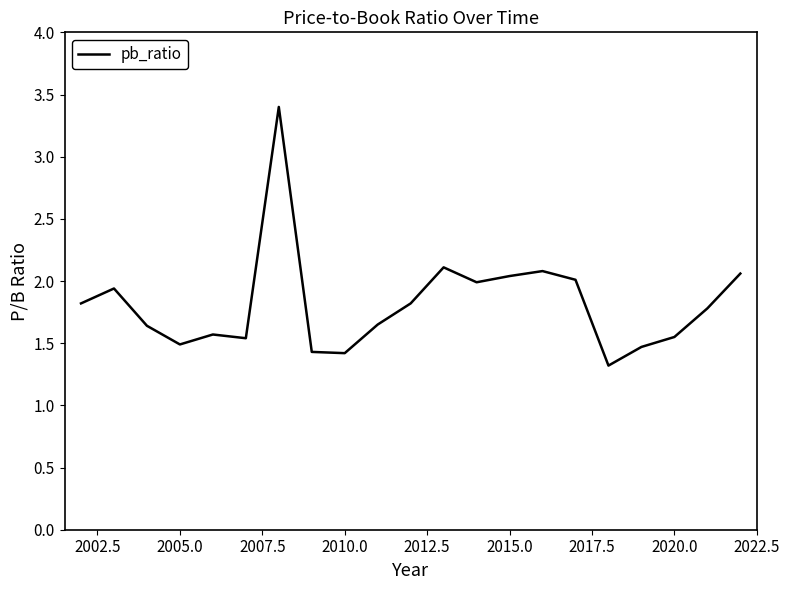

What is the greatest value displayed?

3.4